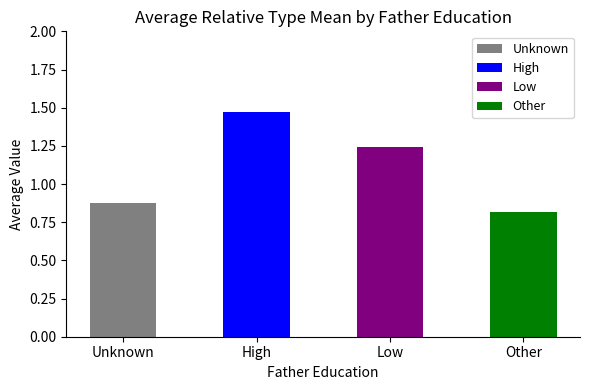

Is it true that the value at Unknown is 1.1?

False